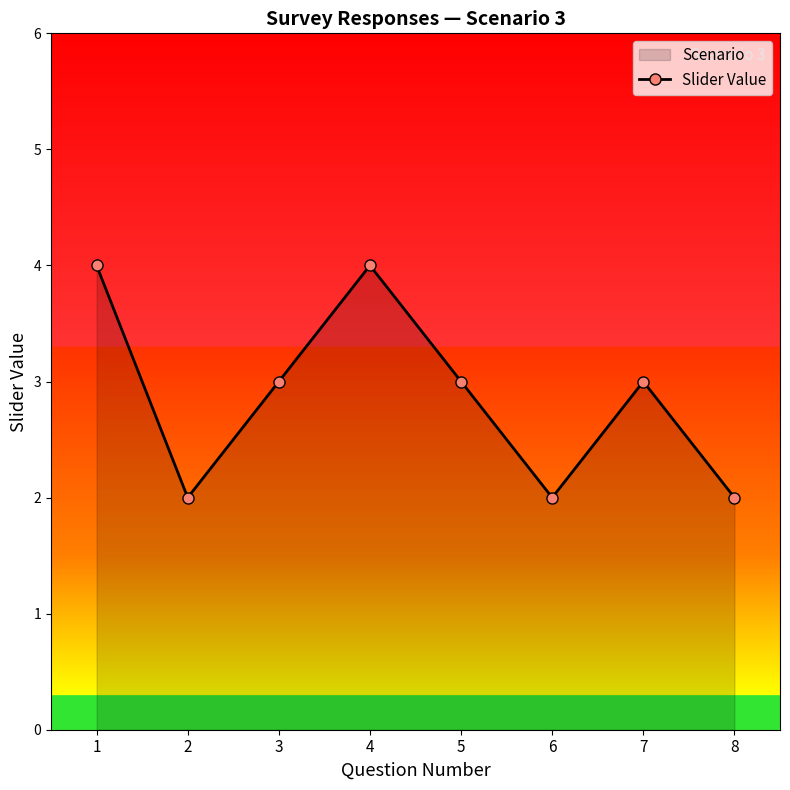

The chart shows a value of 2 at 6. True or false?

True